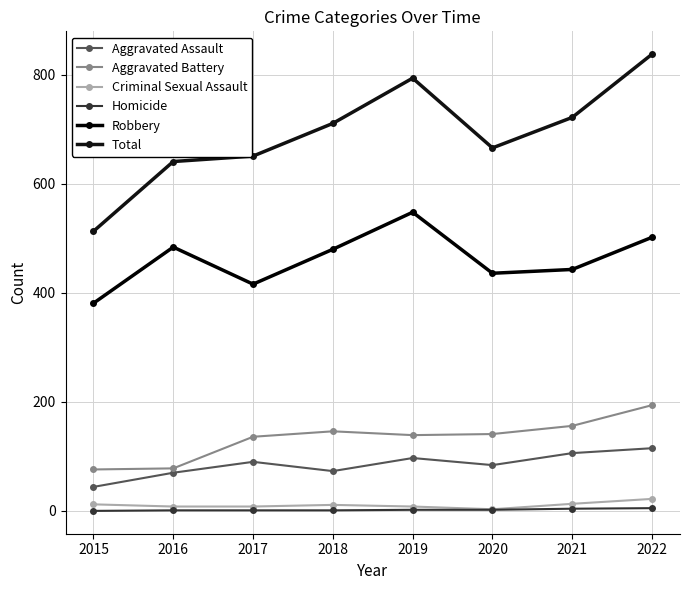

How many lines are shown in the chart?

6